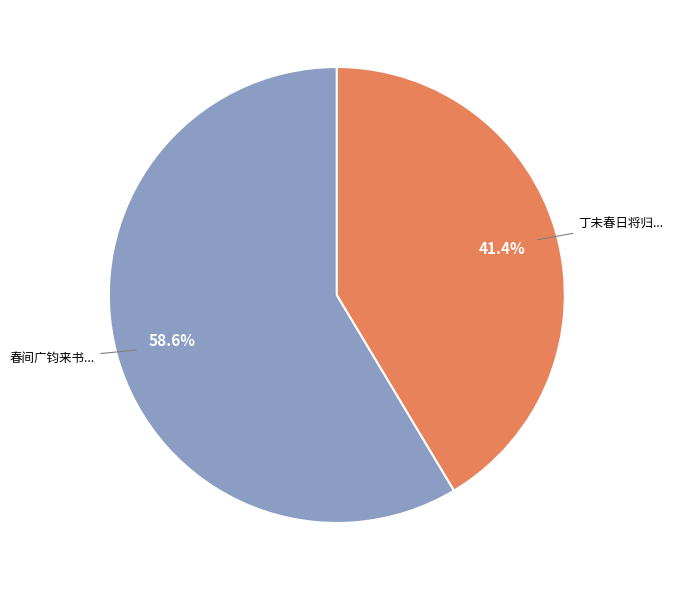

Is there any slice that represents more than half of the pie?

Yes